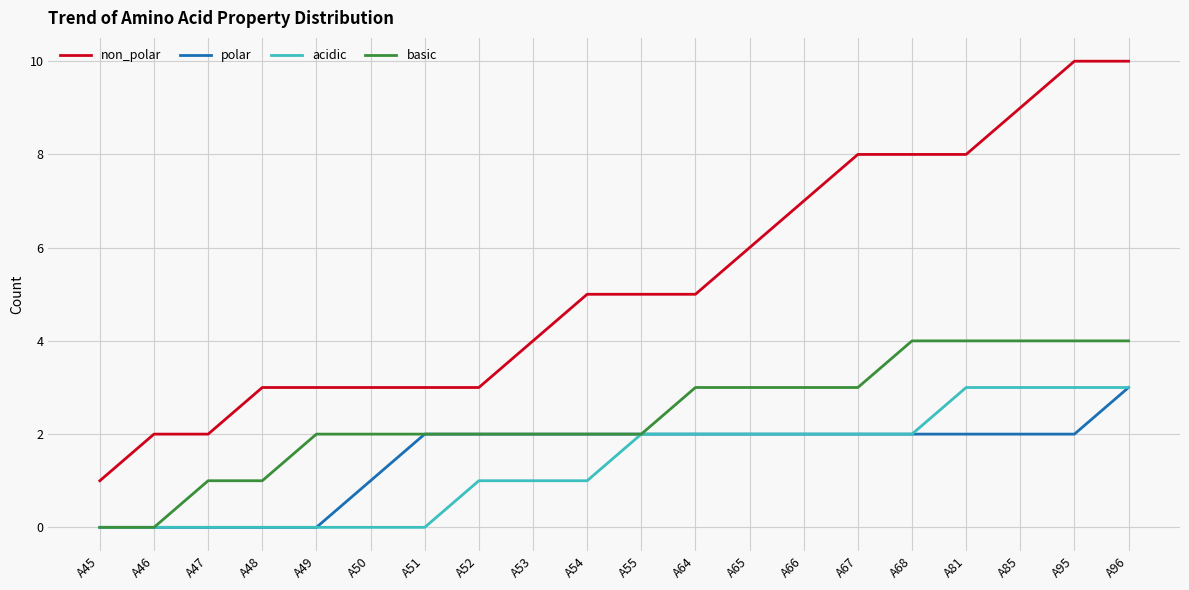

True or false: non_polar and polar intersect in this chart.

False